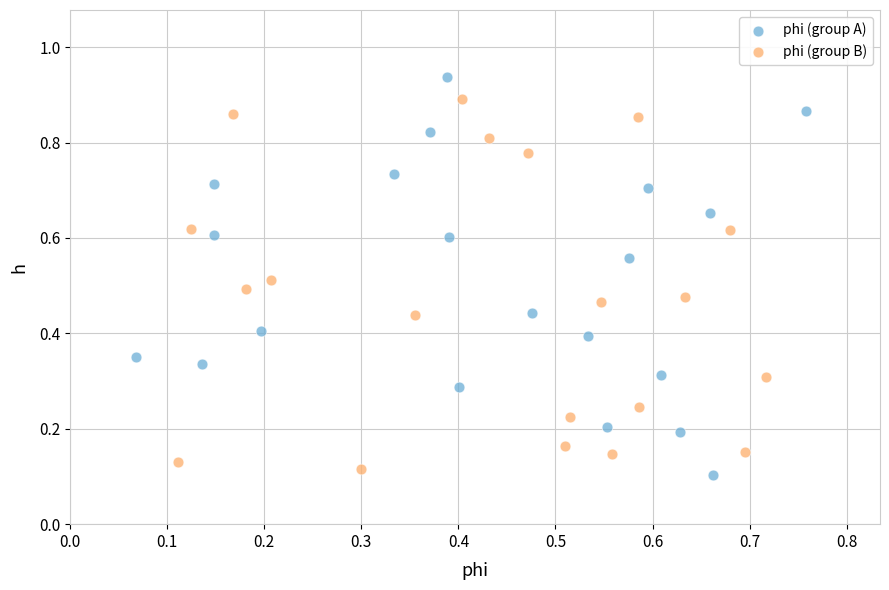

Which series contains the highest Y value?

phi (group A)